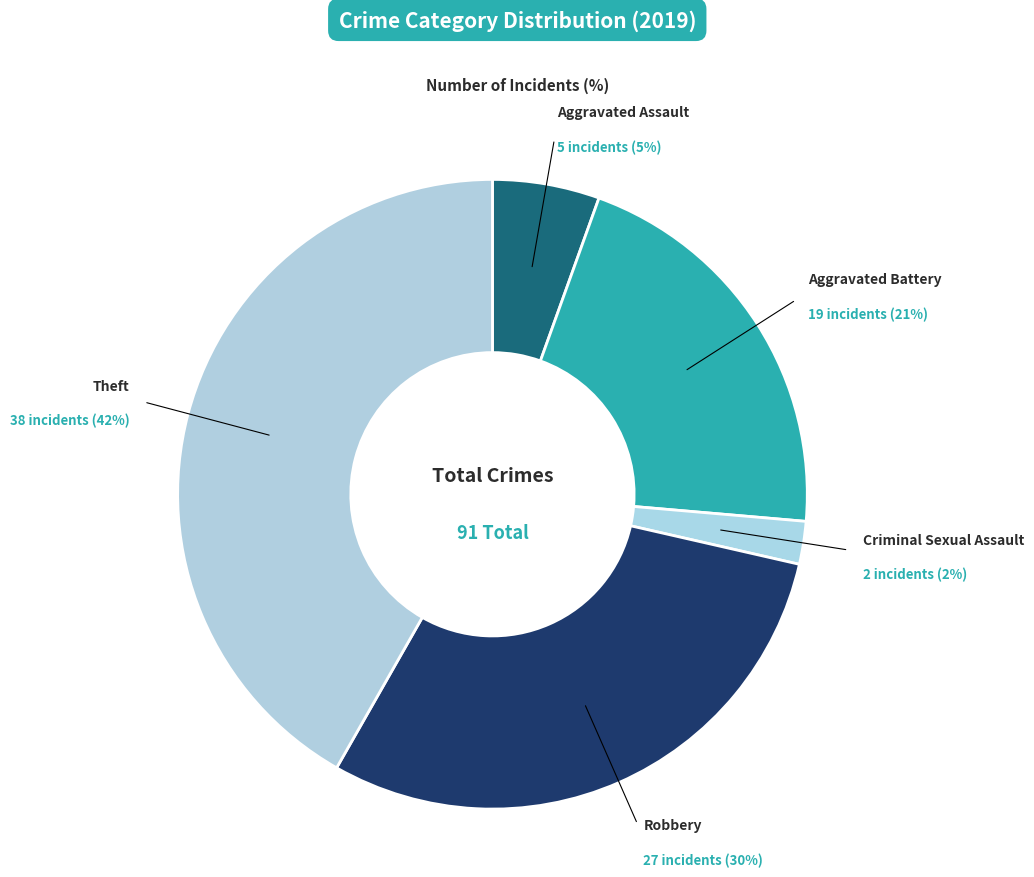

Count the number of slices in the pie.

5